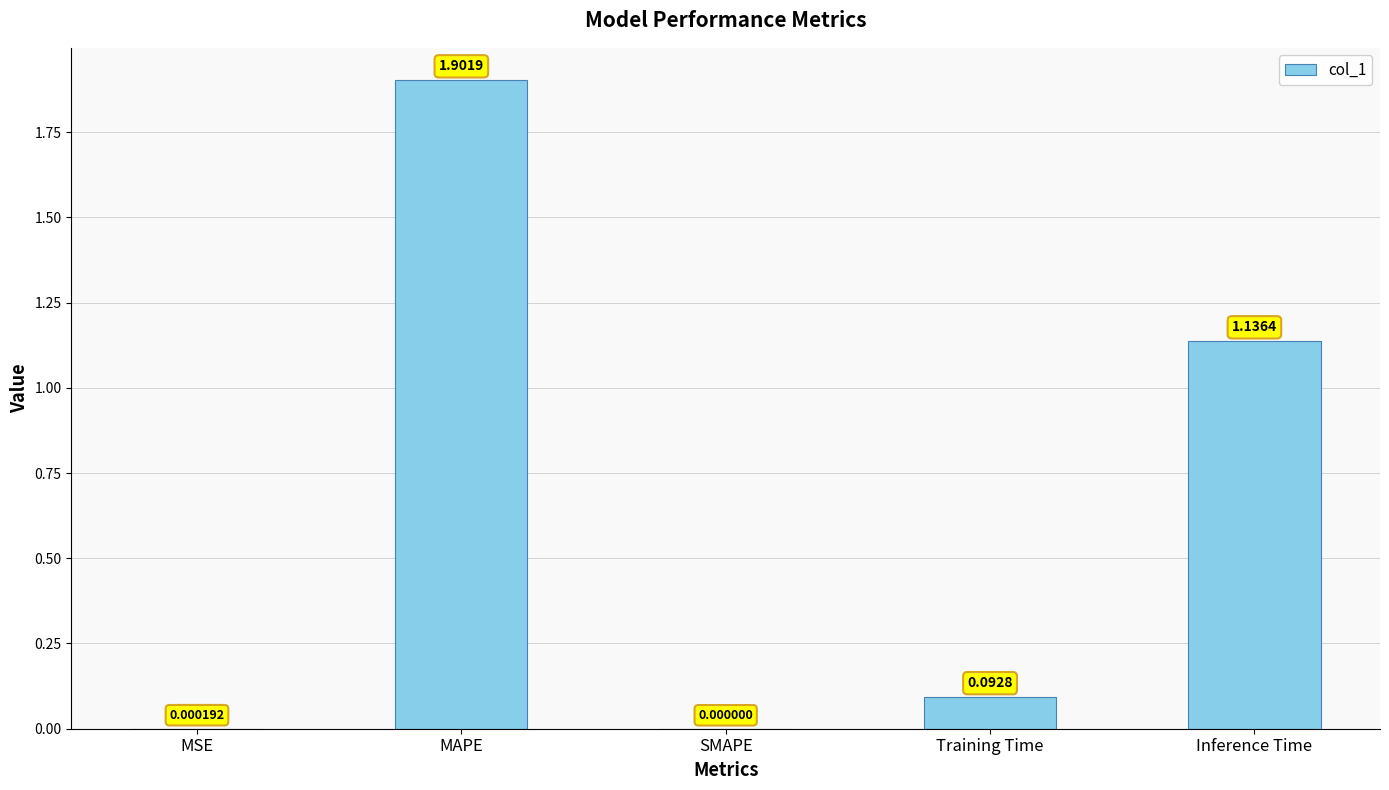

Which has a higher value, MSE or MAPE?

MAPE